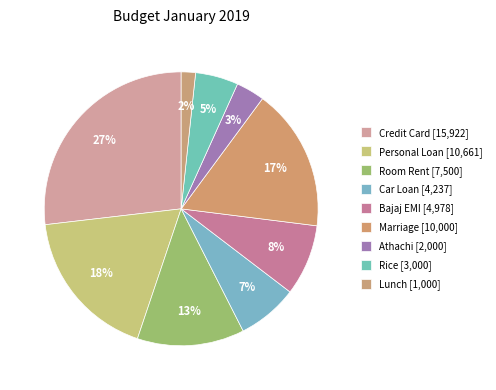

What percentage is the Rice slice, to the nearest percent?

5%